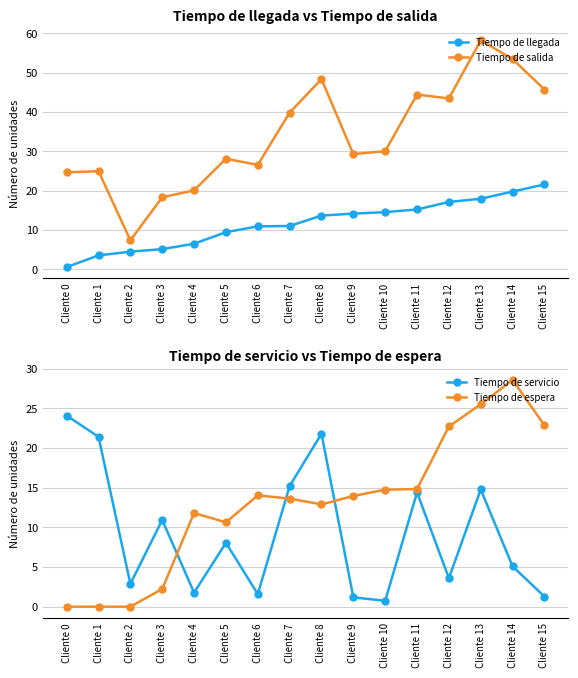

True or false: Tiempo de servicio has a value of 11.9 at Cliente 5.

False